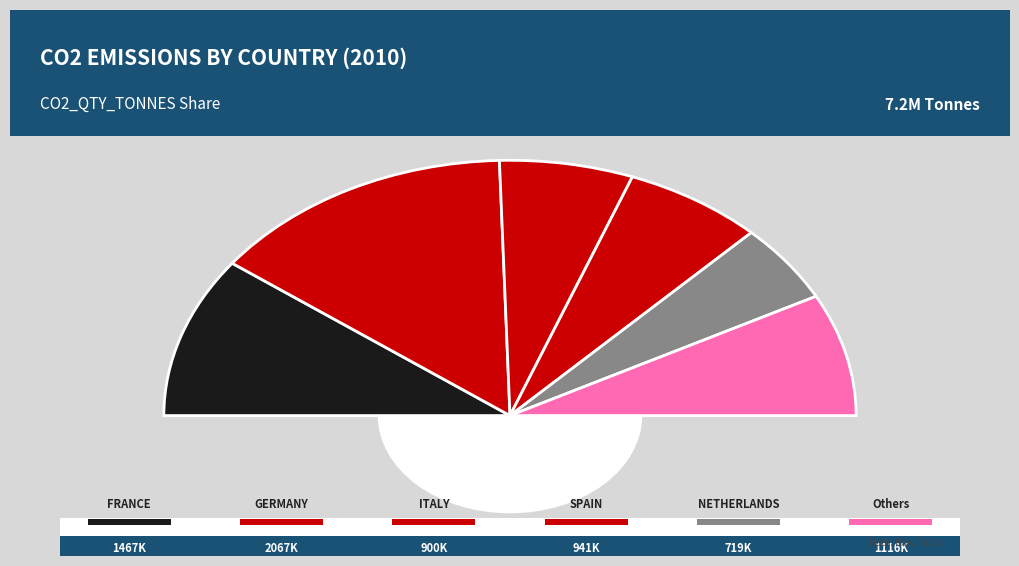

Is it true that DENMARK is 29% of the pie?

False